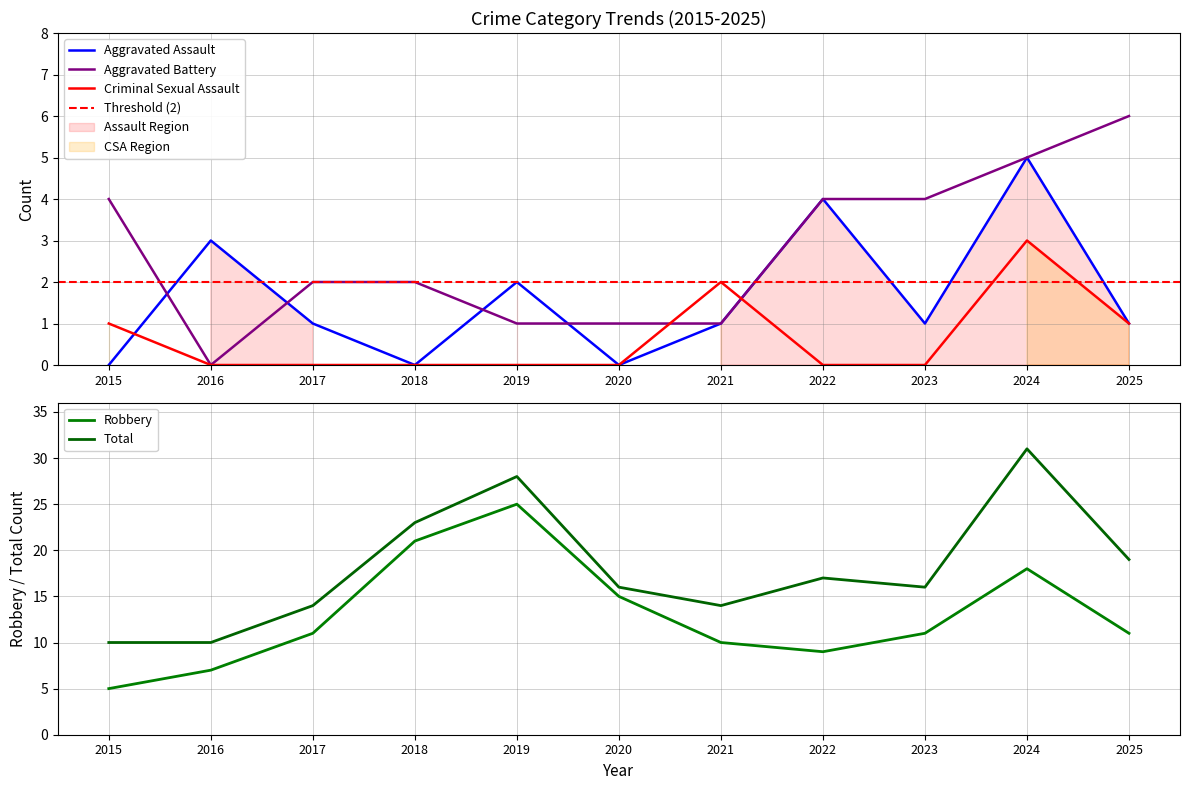

At how many categories does at least one series exceed 3?

11